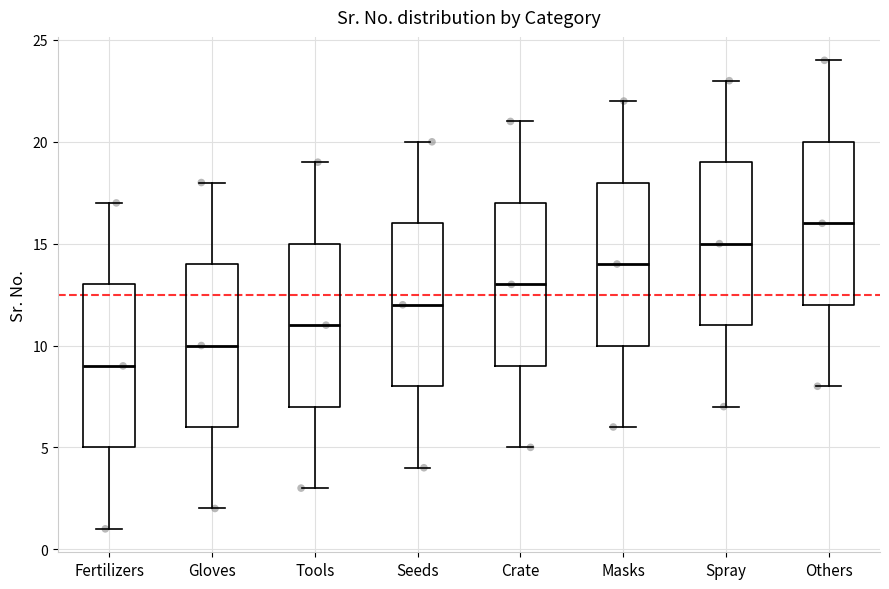

Which box has the lowest median line?

Fertilizers